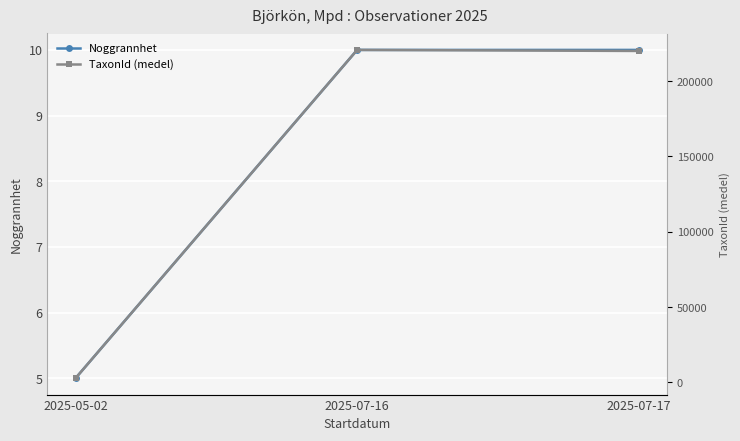

Between 2025-07-17 and 2025-07-16, which is larger?

2025-07-17